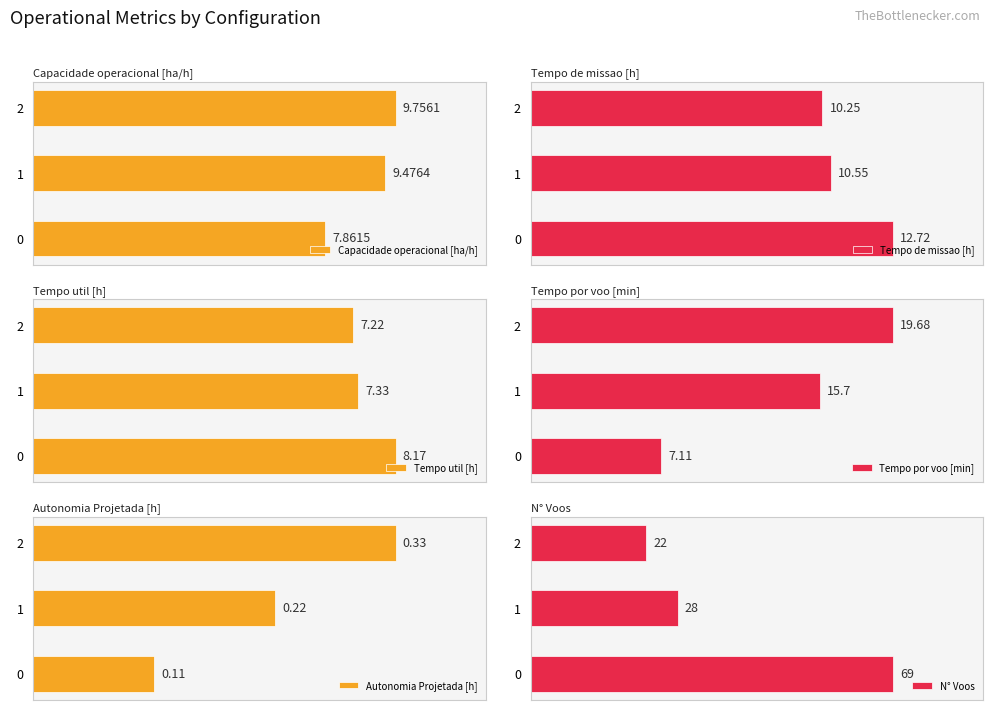

The Tempo por voo [min] series shows 9.2 at 1. True or false?

False